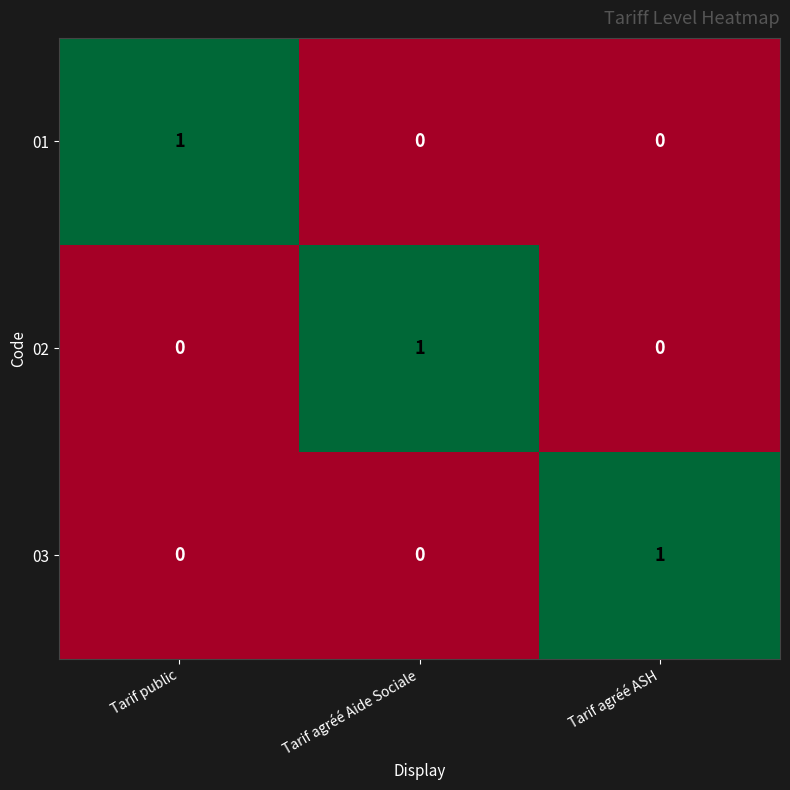

The 02 series shows 0 at Tarif agréé ASH. True or false?

True